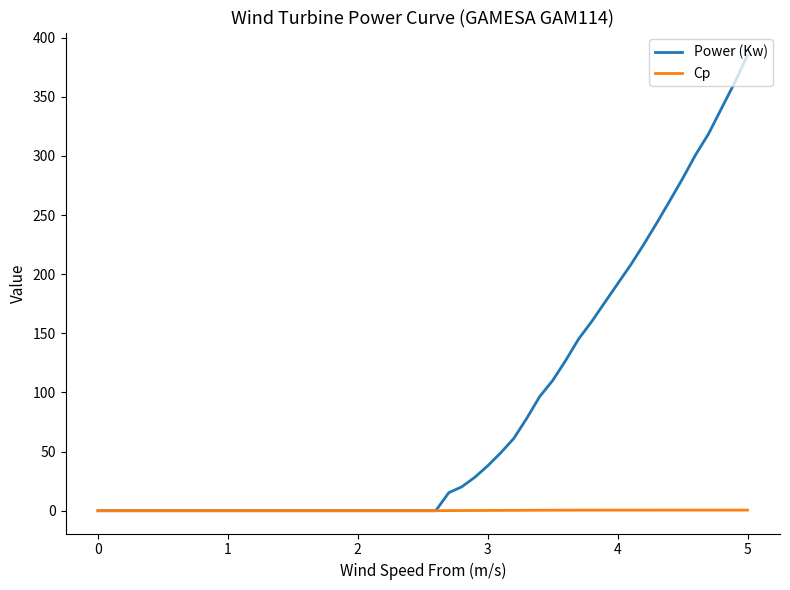

Which series has the largest total across all categories?

Power (Kw)